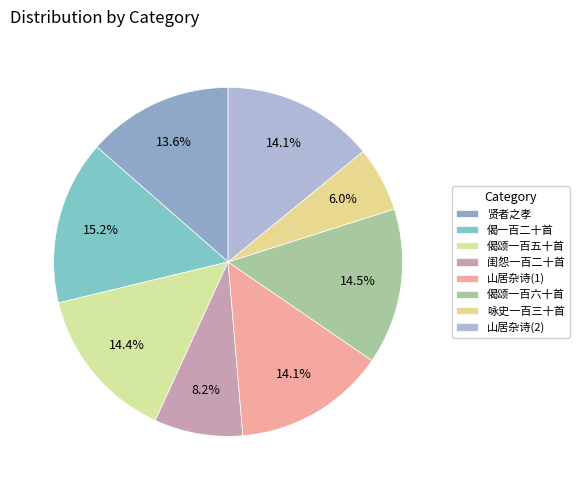

Which slice is the largest?

偈一百二十首